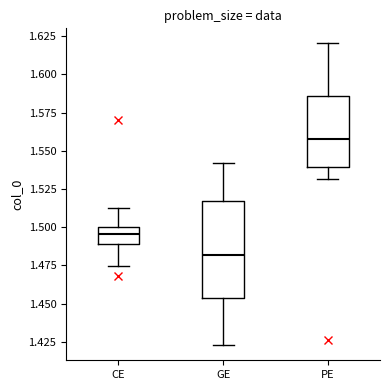

Reading left to right, read every box against the y-axis: the position of its median line, the range the box covers, and the ends of its whiskers. The values are not printed on the chart, so give them approximately, as read against the axis.

CE: median 1.495, box 1.490 to 1.500, whiskers 1.475 to 1.510
GE: median 1.480, box 1.455 to 1.515, whiskers 1.425 to 1.540
PE: median 1.560, box 1.540 to 1.585, whiskers 1.530 to 1.620